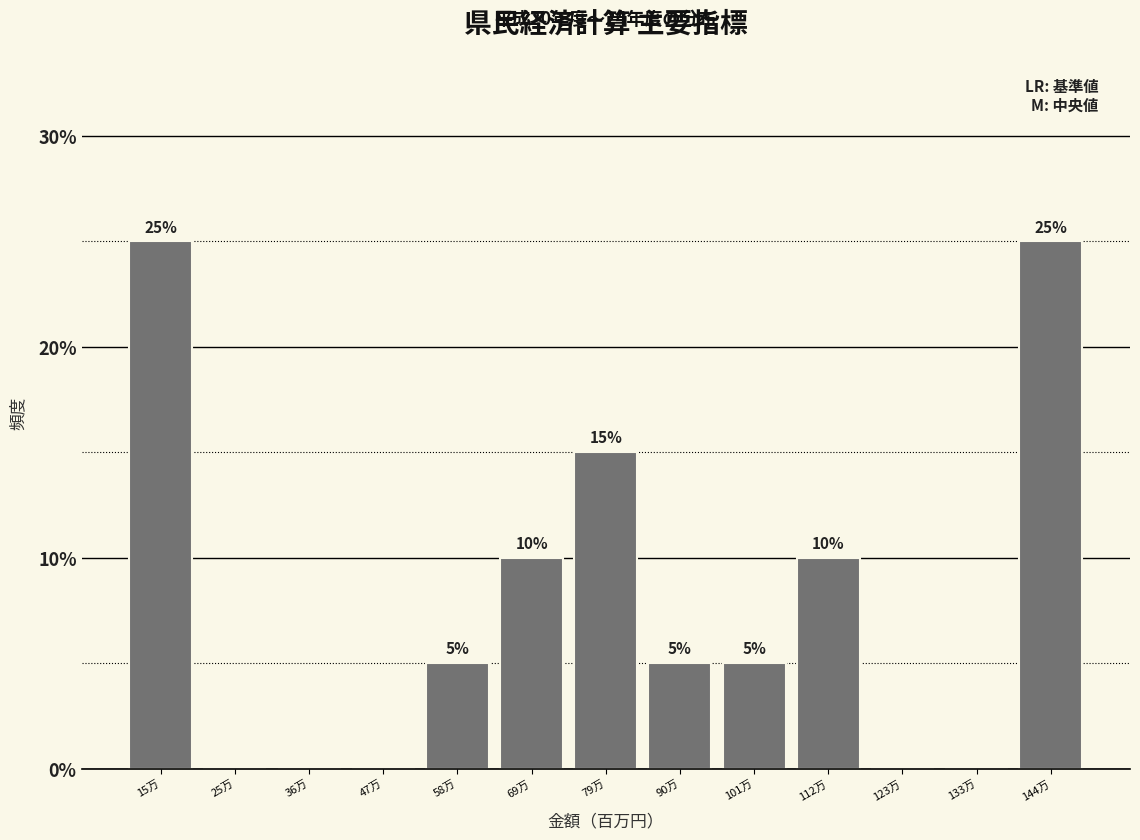

Reading left to right, extract all data points from this chart.

15万=25	25万=0	36万=0	47万=0	58万=5	69万=10	79万=15	90万=5	101万=5	112万=10	123万=0	133万=0	144万=25